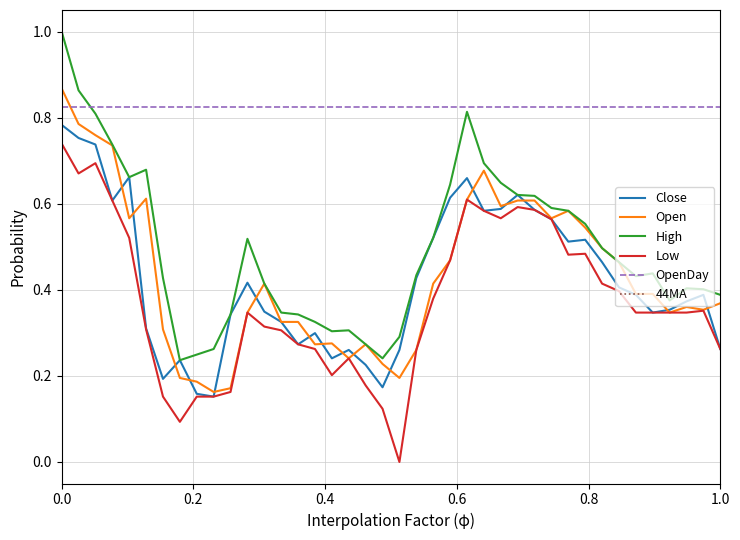

True or false: OpenDay and 44MA cross at least once.

False